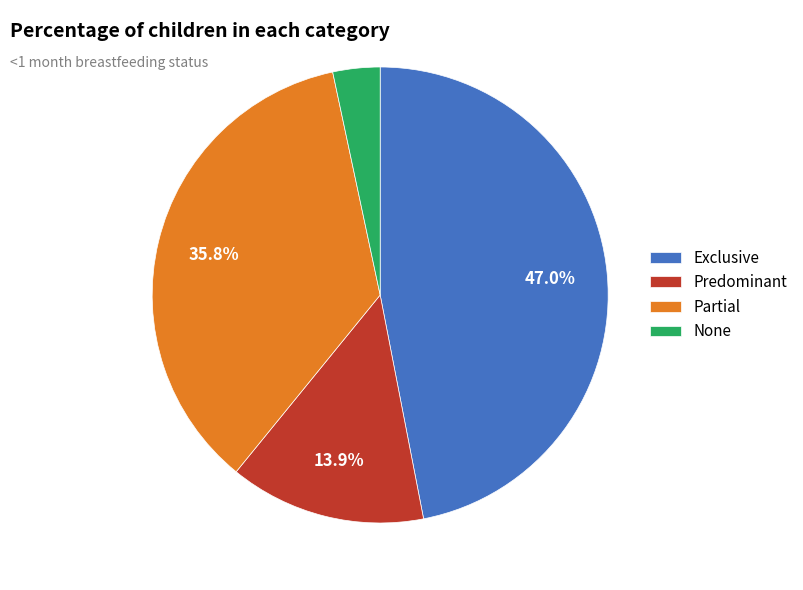

What is the total percentage of Predominant and Exclusive?

60.9%